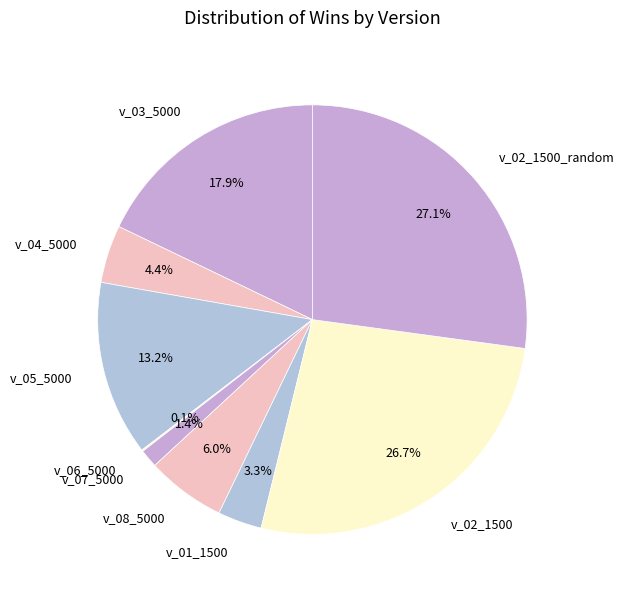

Is there any slice that represents more than half of the pie?

No